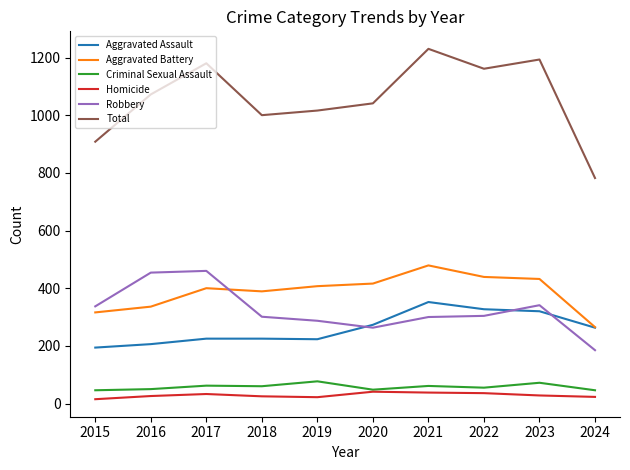

At which category does Aggravated Battery reach its first local peak?

2017